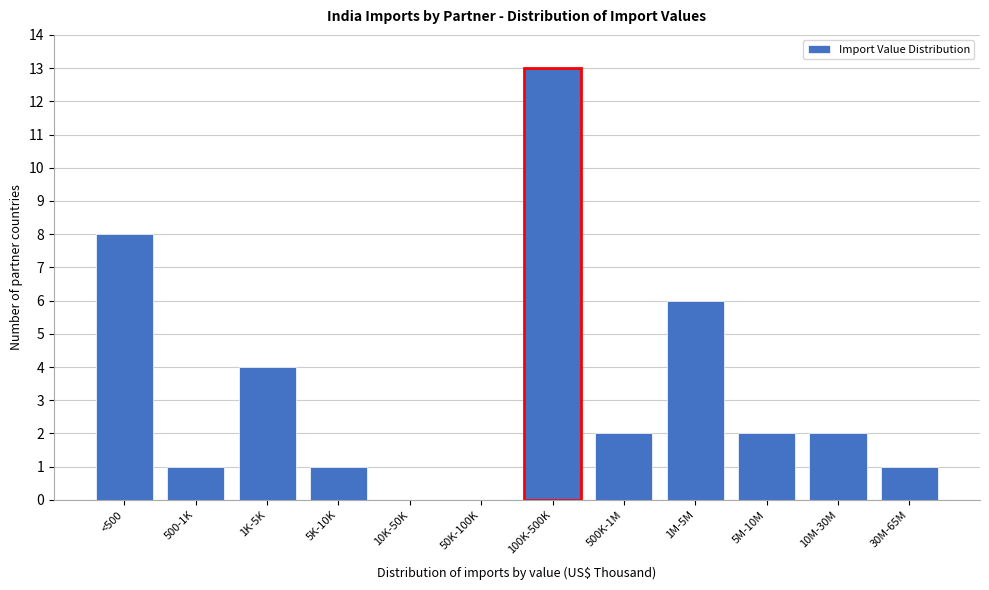

Reading right to left, transcribe all the data shown in this chart.

30M-65M=1	10M-30M=2	5M-10M=2	1M-5M=6	500K-1M=2	100K-500K=13	50K-100K=0	10K-50K=0	5K-10K=1	1K-5K=4	500-1K=1	<500=8